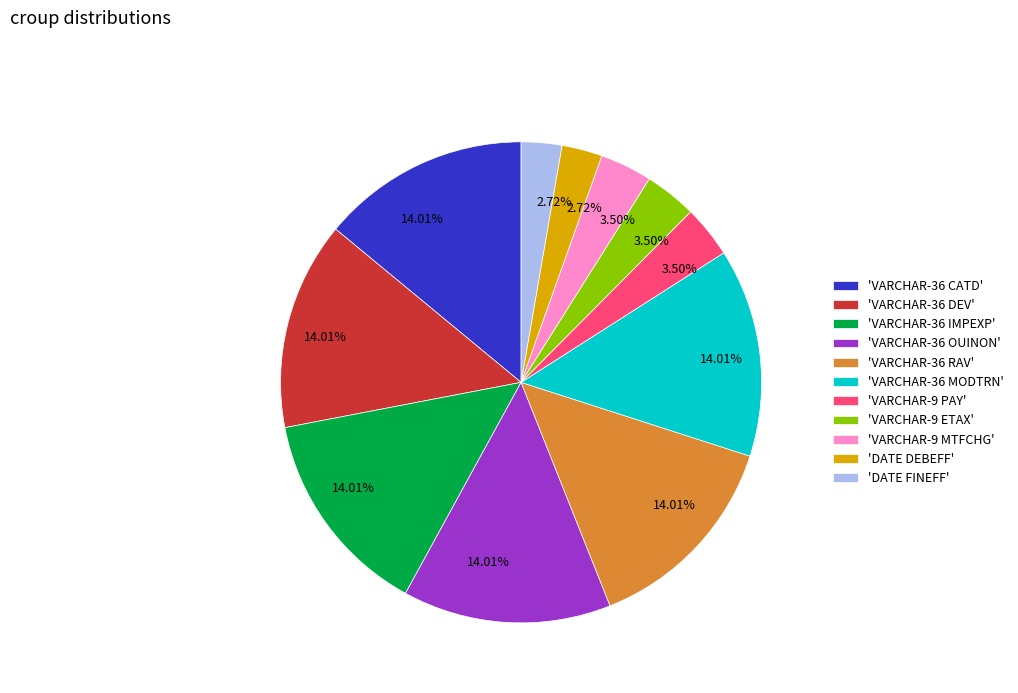

Combined, do 'DATE DEBEFF' and 'VARCHAR-36 RAV' account for over 50%?

No